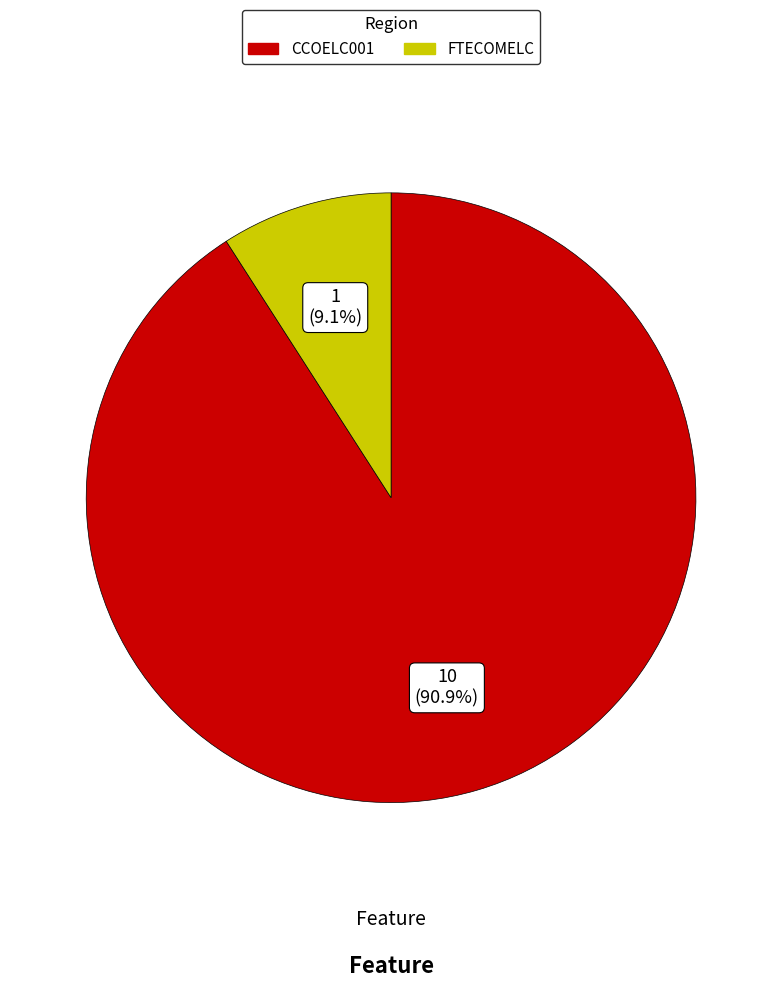

To the nearest percent, what is the difference between the largest and smallest slice percentages?

82%